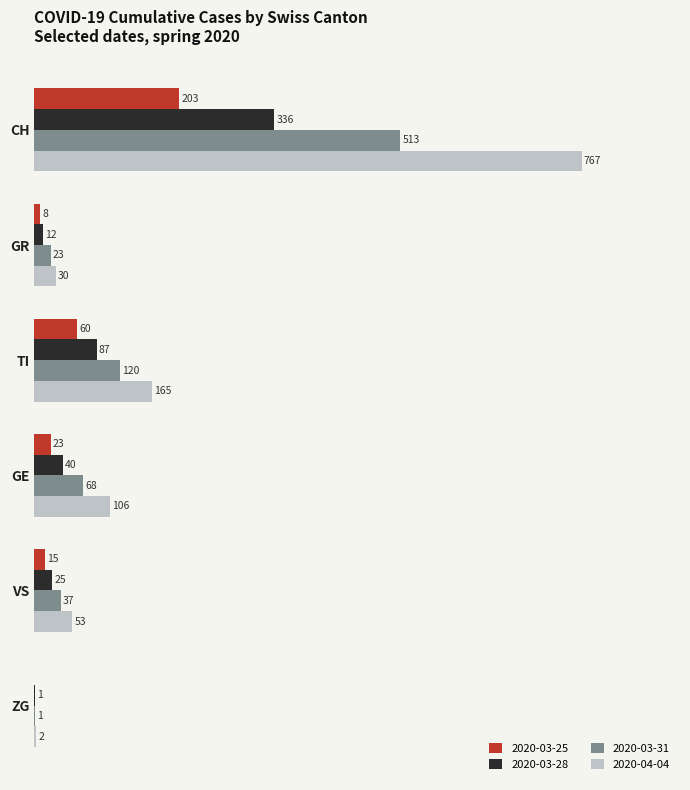

Which series changed the most between GR and TI?

2020-04-04